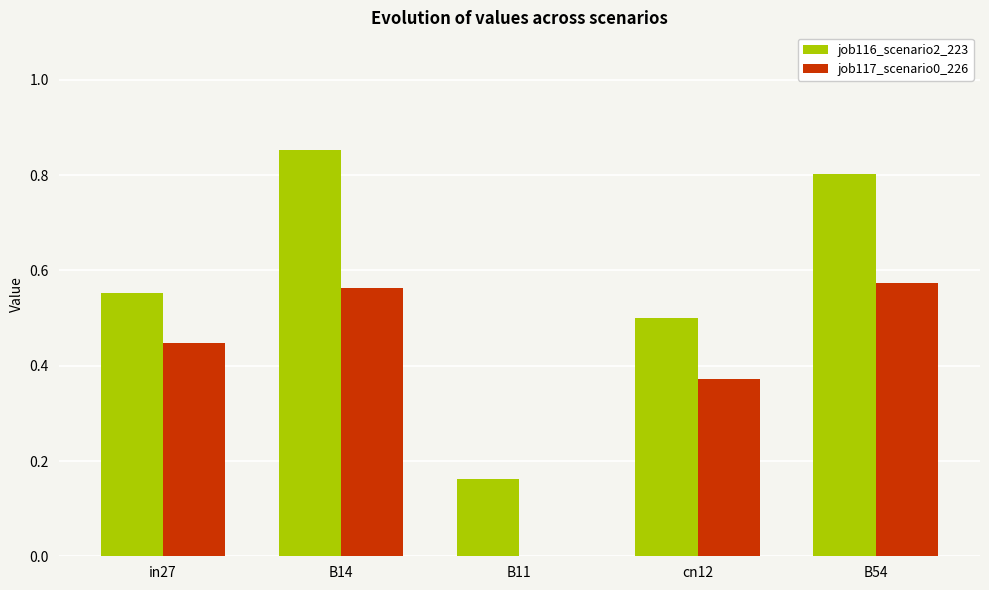

True or false: job117_scenario0_226 has a value of 0.1 at cn12.

False